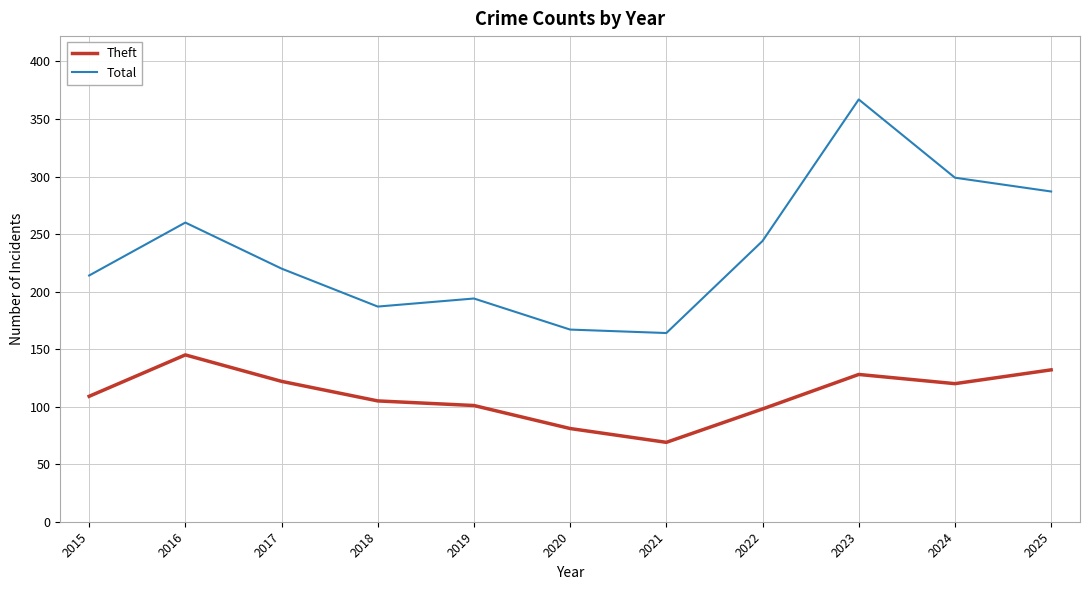

Is the value of Total at 2021 greater than the value of Theft at 2016?

Yes